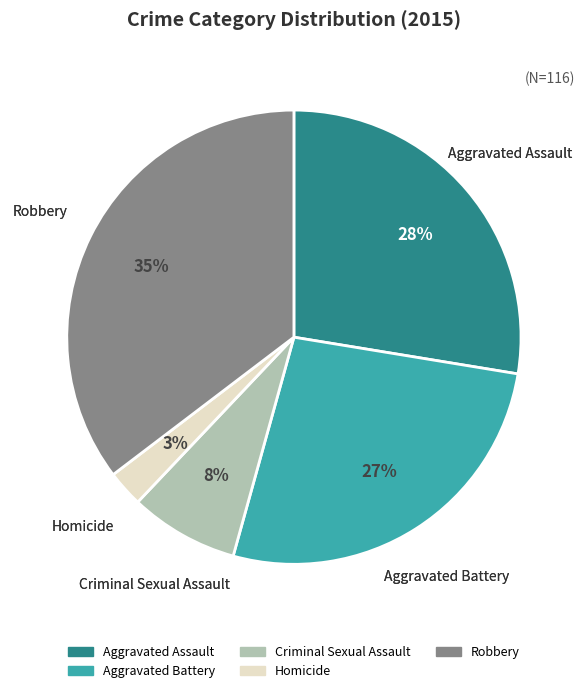

Which has a higher value, Robbery or Aggravated Battery?

Robbery